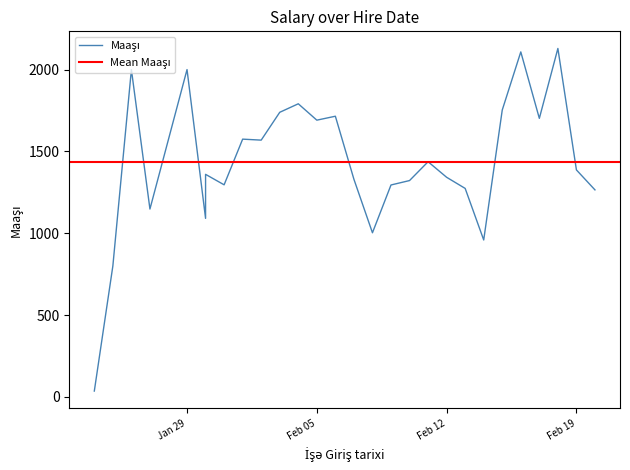

What is the sum of all values?

40117